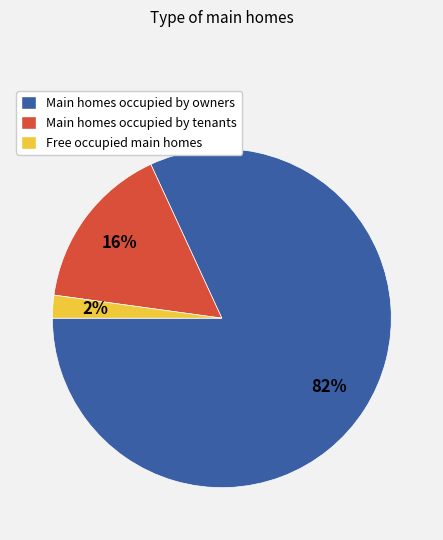

To the nearest percent, what is the difference between the largest and smallest slice percentages?

80%